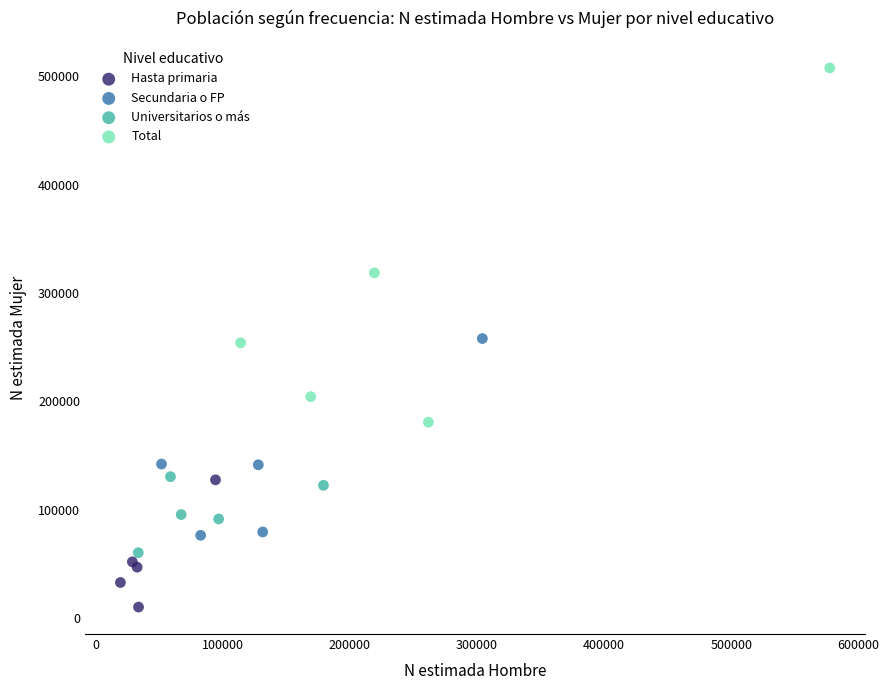

What are all the series names shown in the legend?

Hasta primaria, Secundaria o FP, Universitarios o más, Total